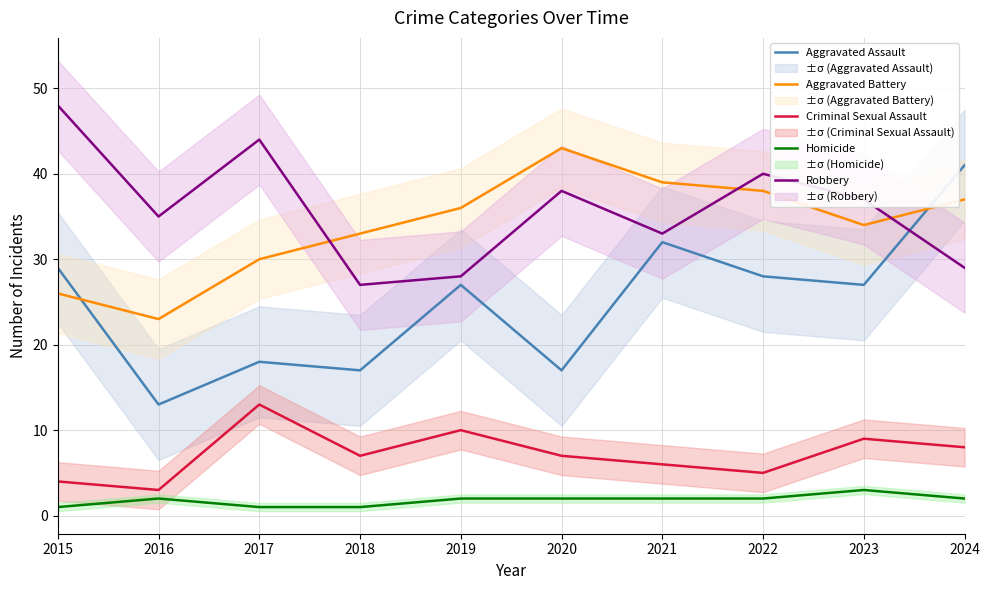

Between 2019 and 2023, which series saw the biggest shift?

Robbery